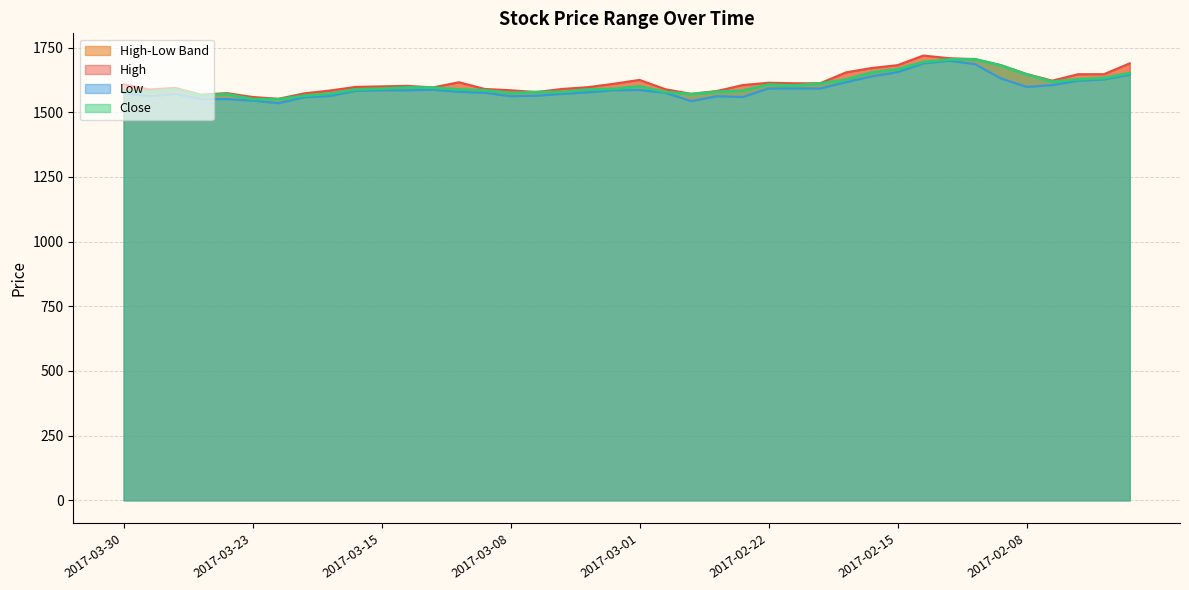

What is the difference between the High values at 2017-02-09 and 2017-03-24?

108